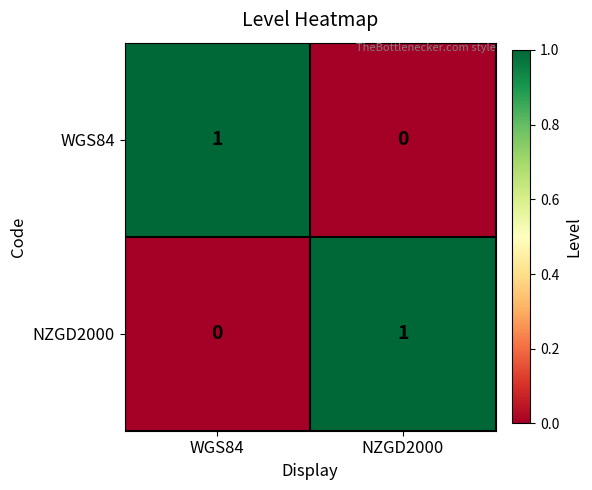

At WGS84, list the series in order from smallest to largest.

NZGD2000, WGS84